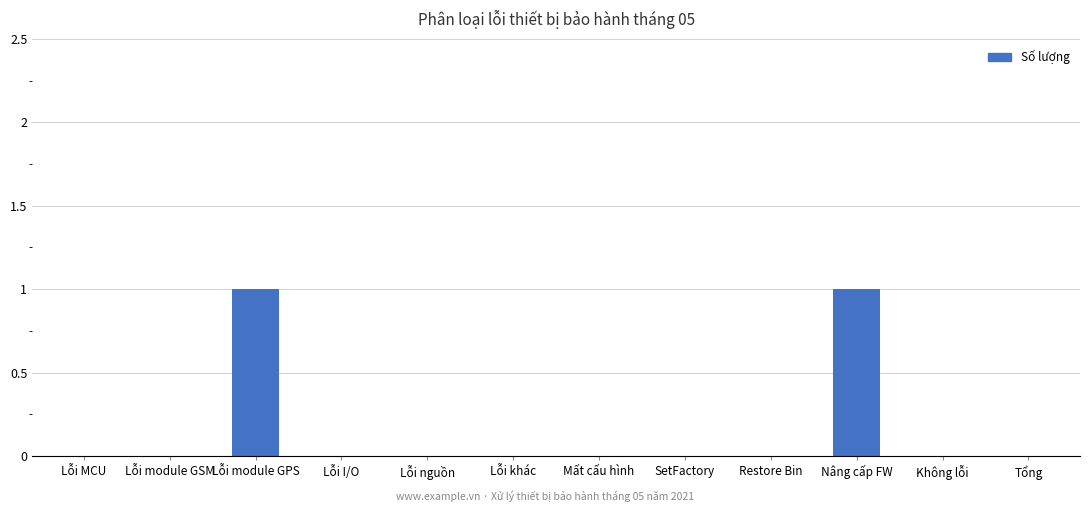

Reading right to left, what are all the values shown in this chart?

0	0	1	0	0	0	0	0	0	1	0	0